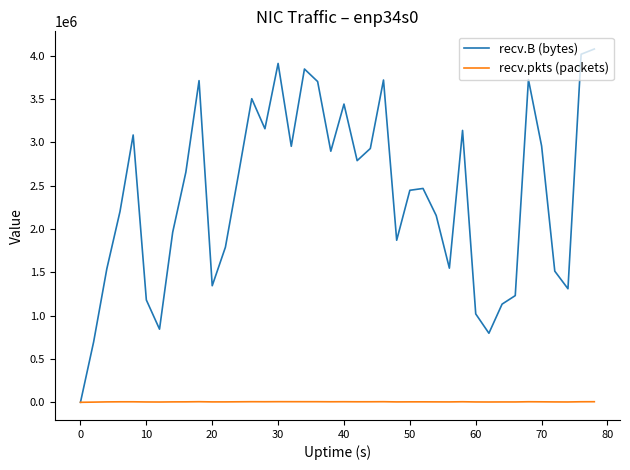

What is the difference between the maximum and minimum values in the recv.B (bytes) series?

4077311